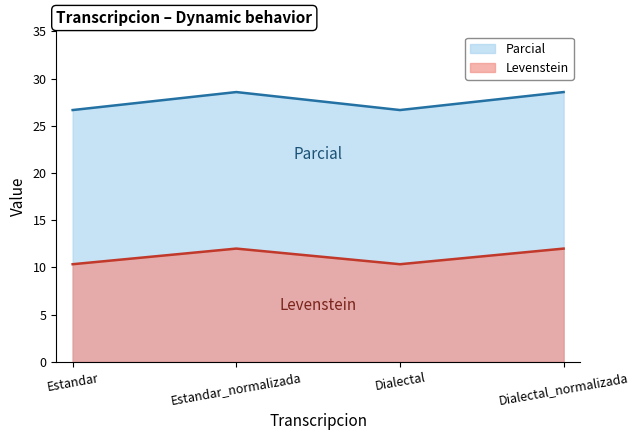

Which series has the largest total across all categories?

Parcial